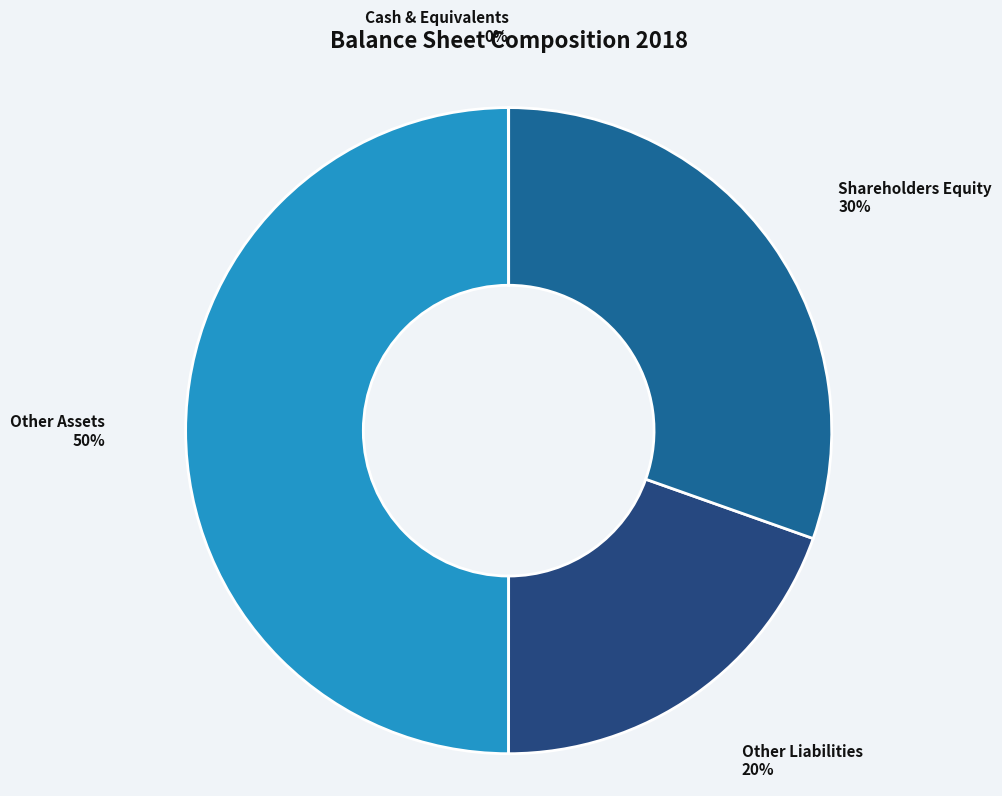

Which category has the biggest portion of the pie?

Other Assets